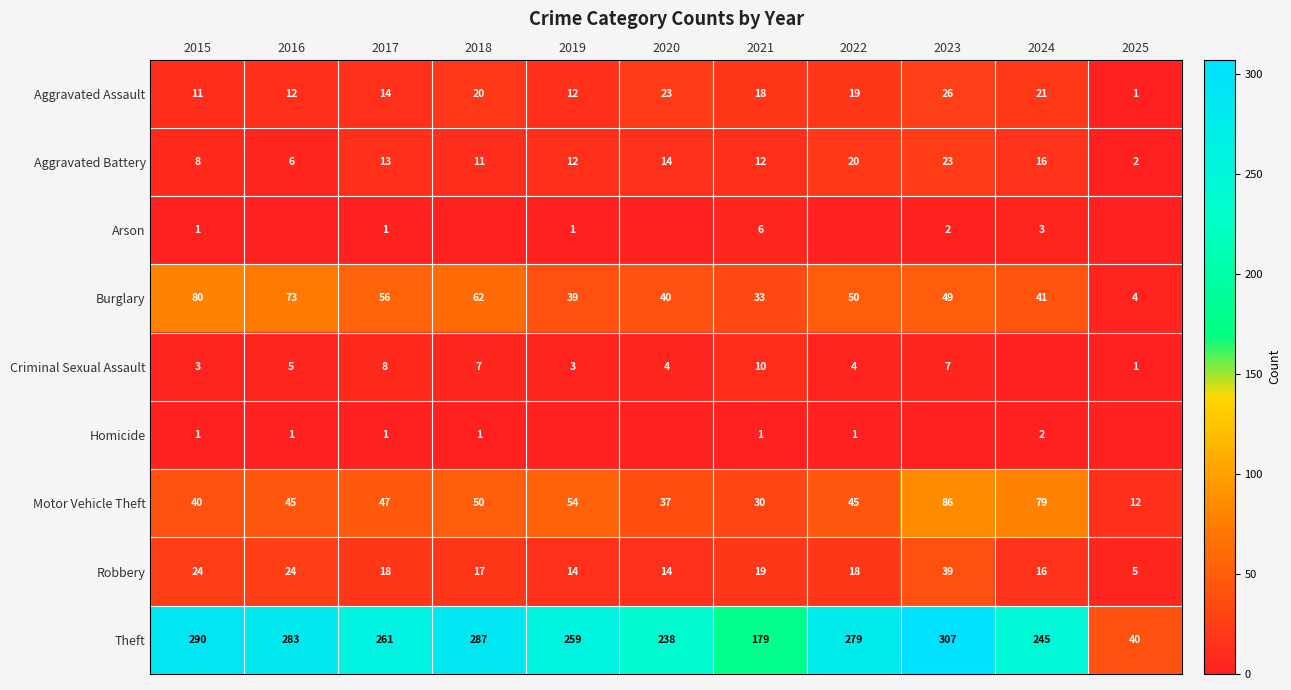

At which category is the sum across all series the highest?

2023